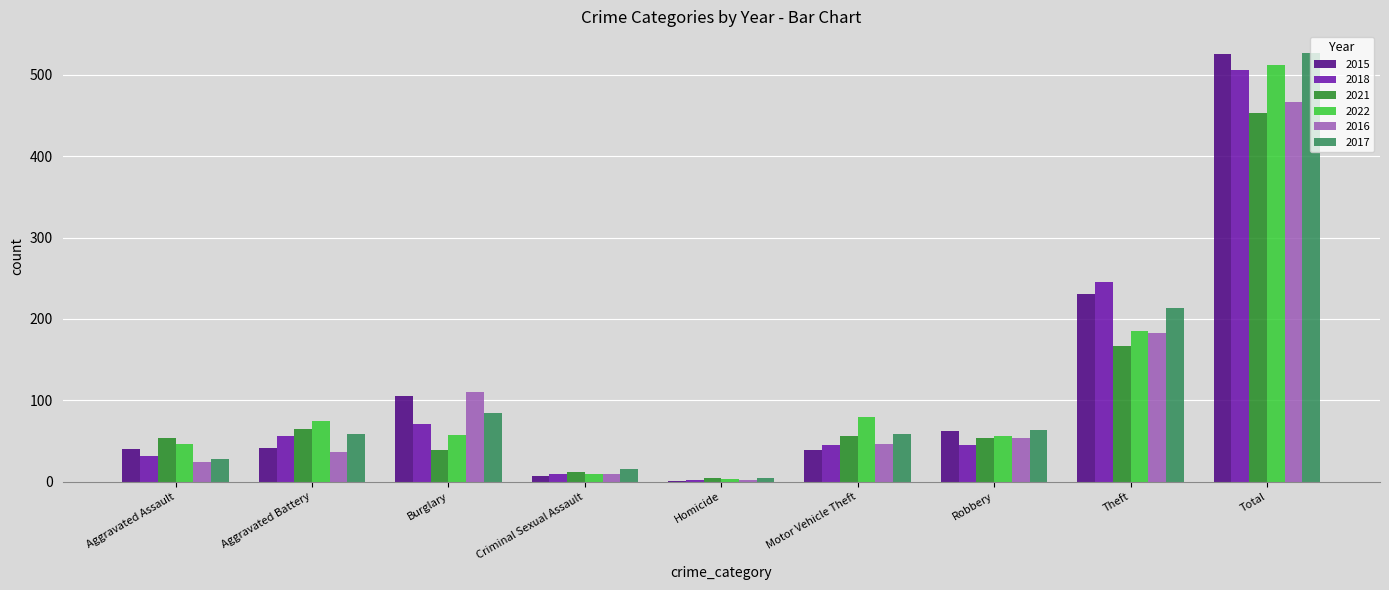

At which category does the chart reach its peak across all series?

Total